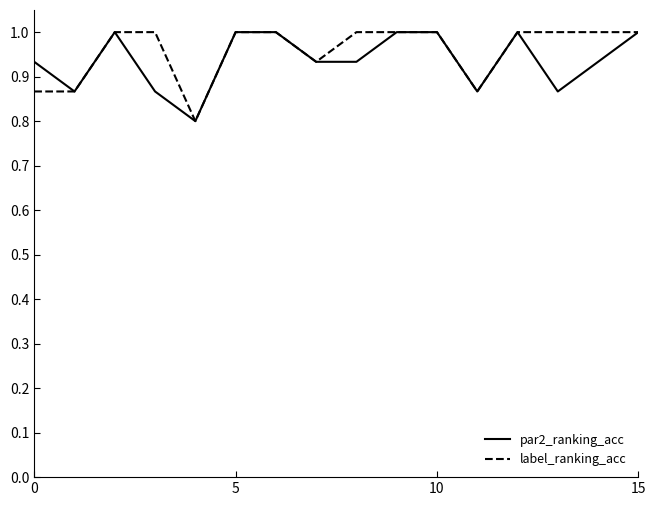

What is the minimum value shown in the chart?

0.8